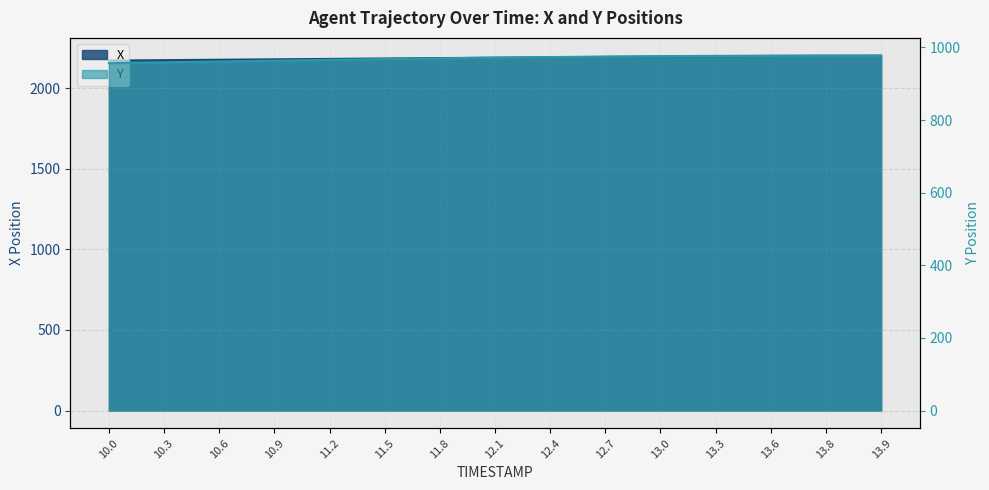

What is the label of the 12th point from the right?

10.9